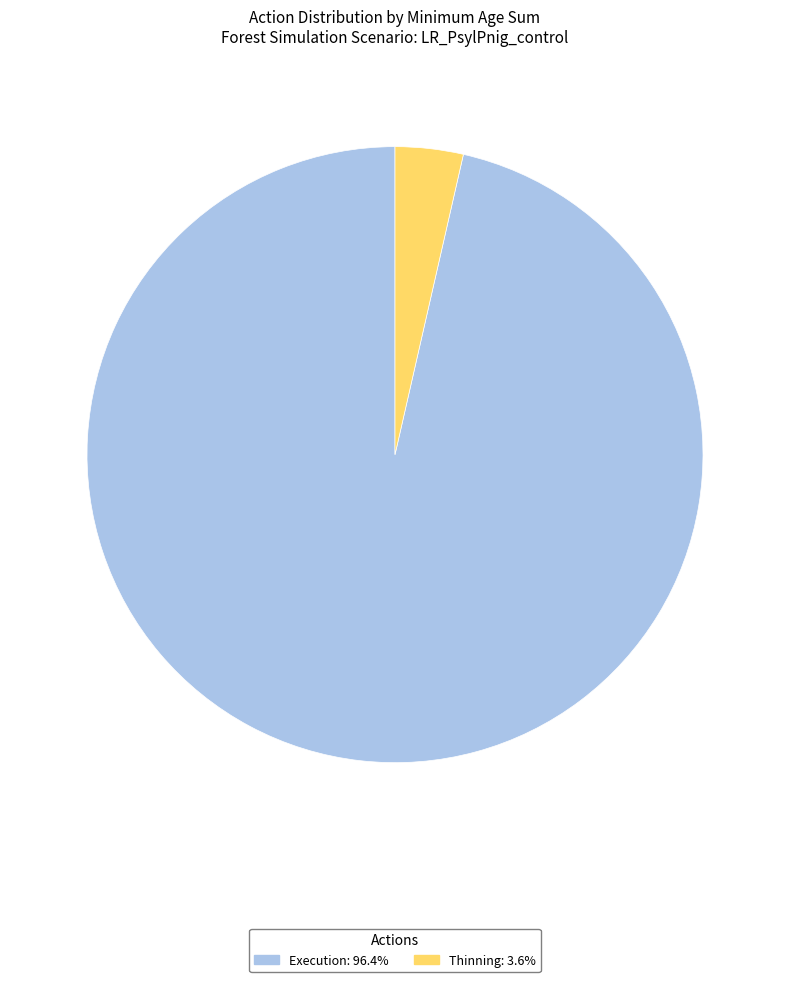

How many segments does this pie chart have?

2